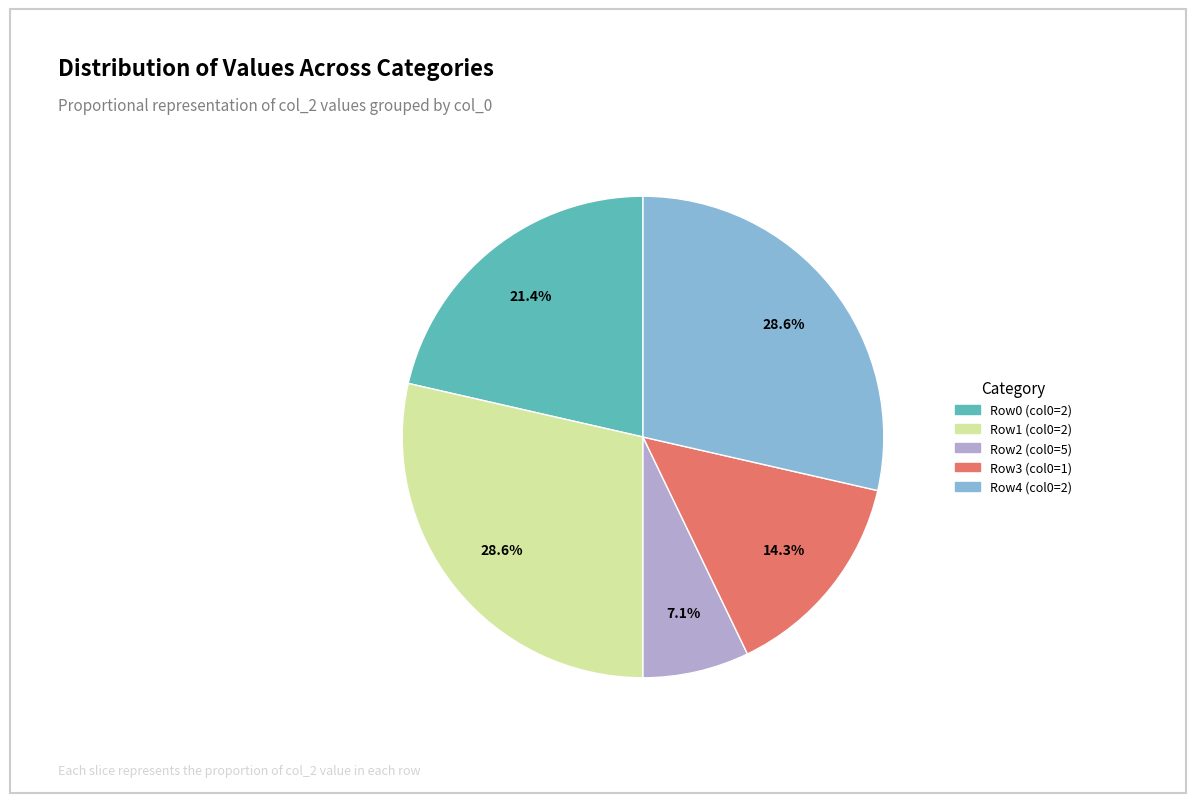

Is there a majority slice in this chart?

No